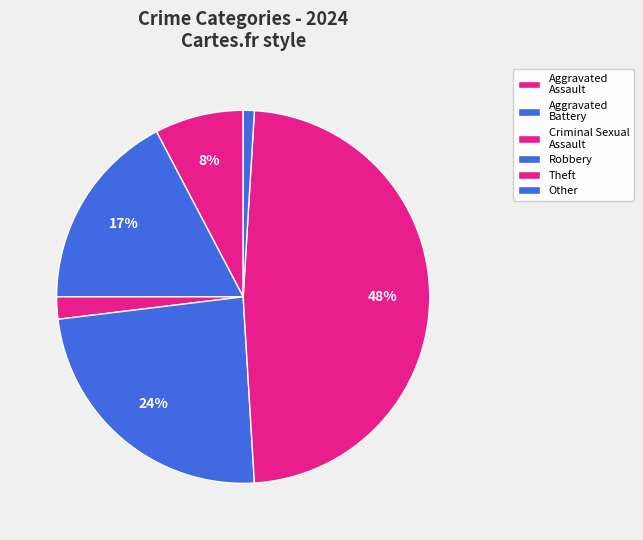

To the nearest percent, what is the combined percentage of Robbery and Aggravated Assault?

32%